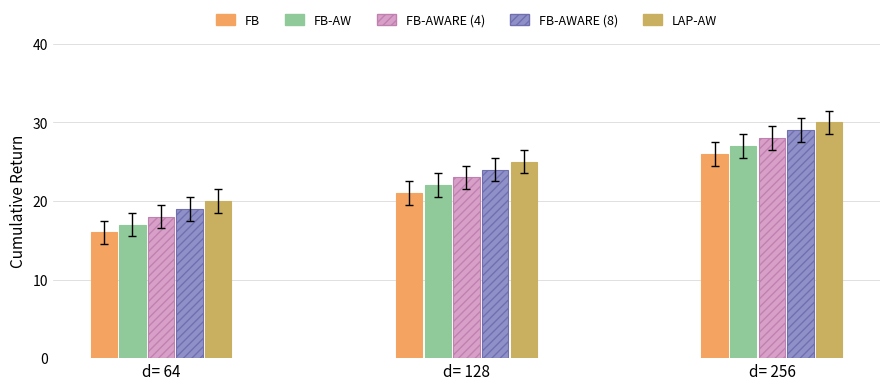

How many values in the FB-AW series are below 22?

1